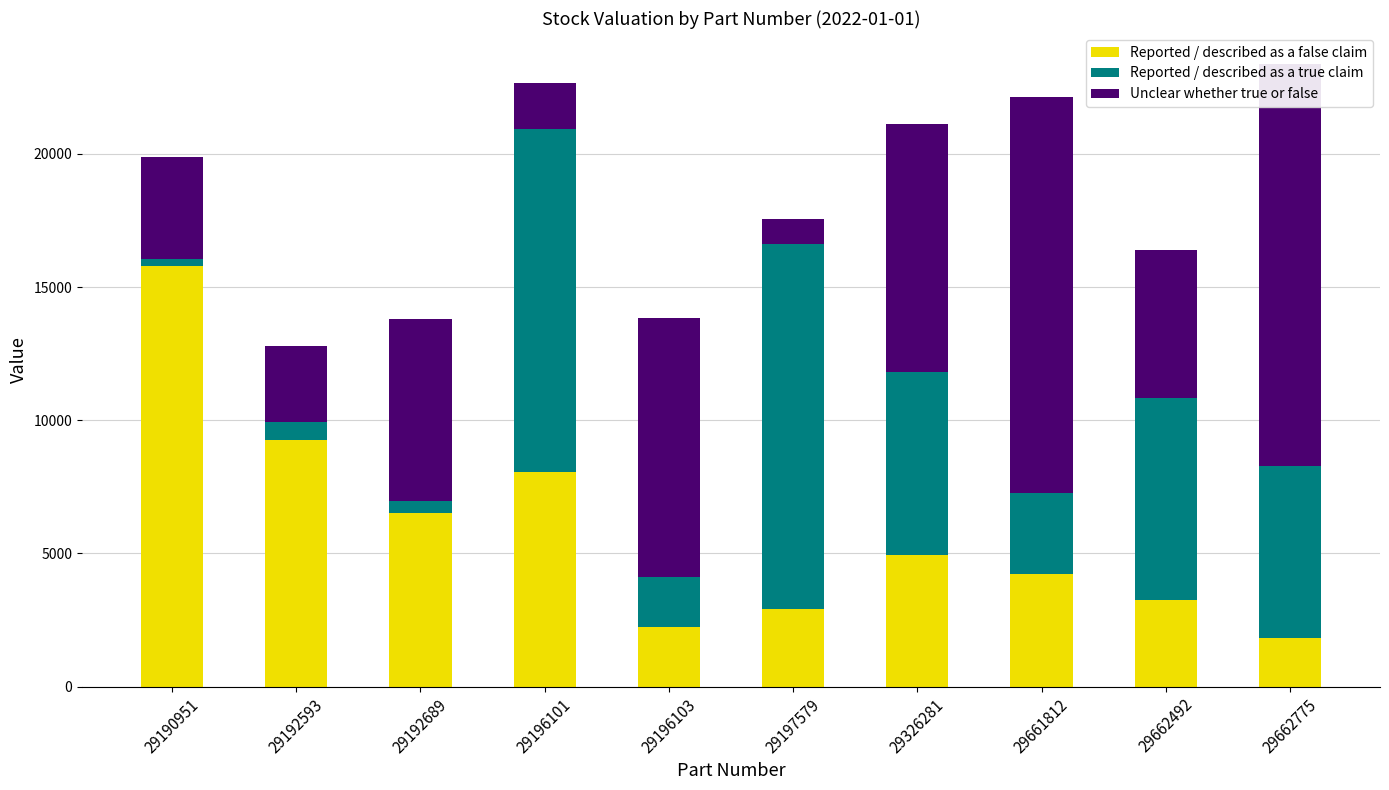

Reading left to right, transcribe all the data shown in this chart.

Reported / described as a false claim: 29190951=15791.2	29192593=9262.0	29192689=6534.7	29196101=8060.8	29196103=2238.6	29197579=2907.4	29326281=4934.0	29661812=4215.1	29662492=3243.2	29662775=1827.3
Reported / described as a true claim: 29190951=243.8	29192593=678.5	29192689=437.3	29196101=12888.6	29196103=1867.9	29197579=13721.5	29326281=6876.3	29661812=3069.8	29662492=7590.4	29662775=6454.9
Unclear whether true or false: 29190951=3848.1	29192593=2853.8	29192689=6813.2	29196101=1729.0	29196103=9749.6	29197579=916.3	29326281=9327.2	29661812=14858.3	29662492=5564.4	29662775=15085.1